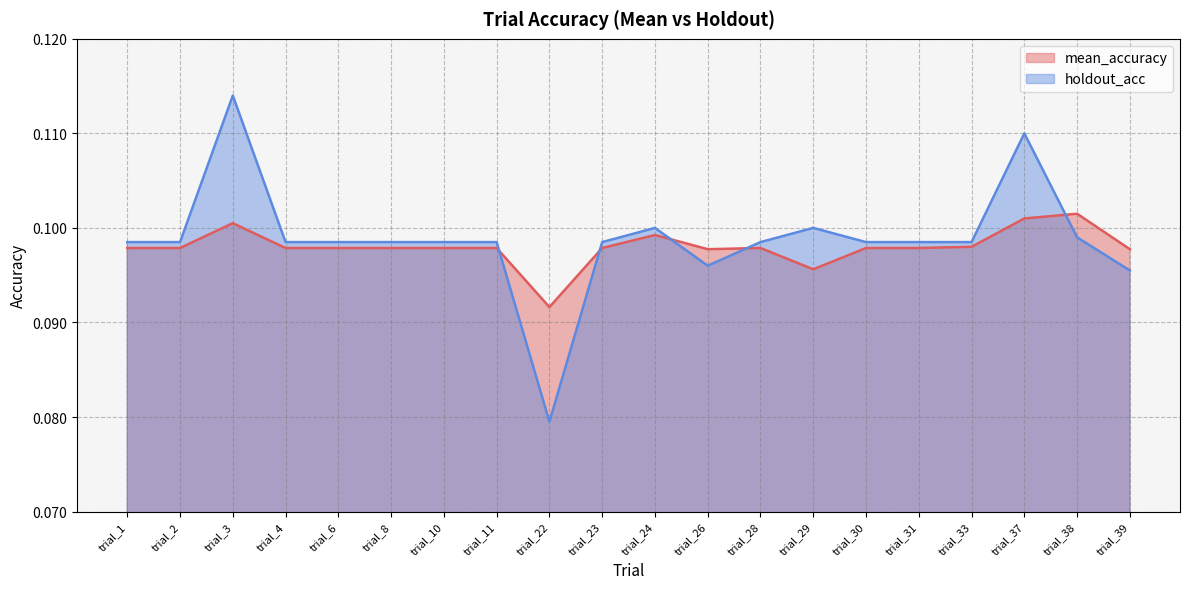

Which series has the widest spread of values?

holdout_acc